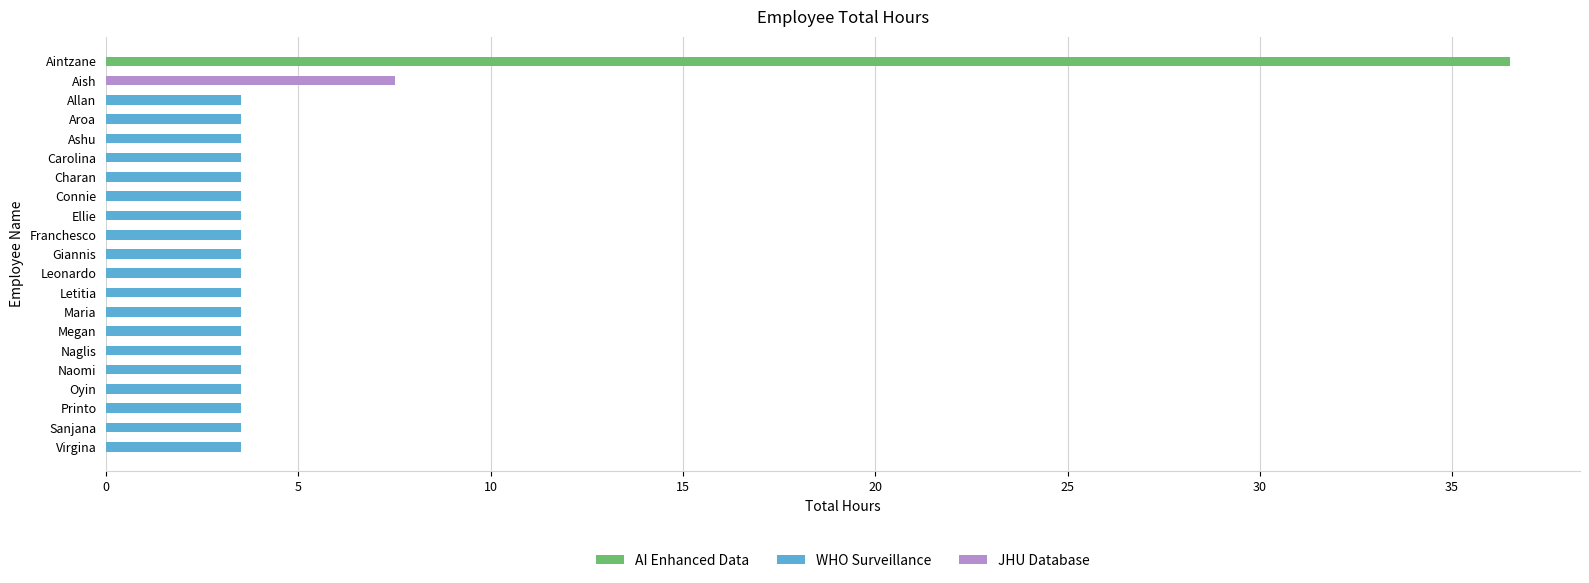

What is the difference between the maximum and minimum values?

33.0